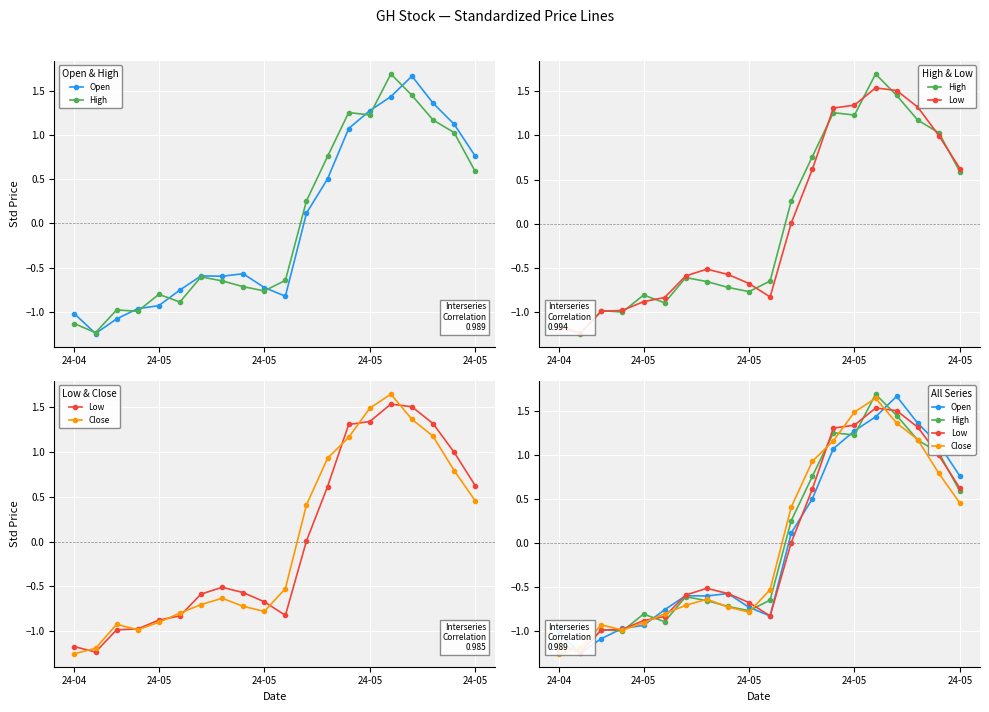

How many categories are shown in the chart?

20